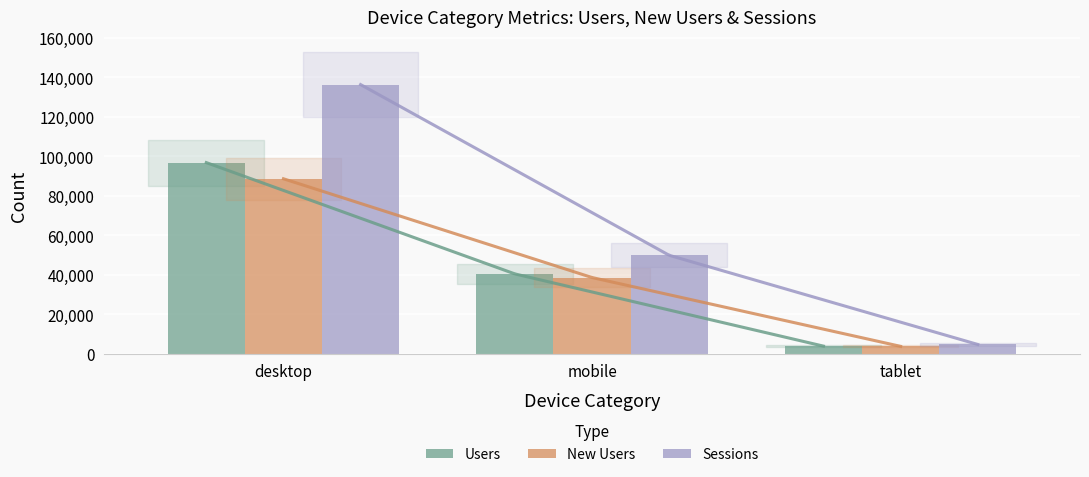

At which category does the chart reach its peak across all series?

desktop